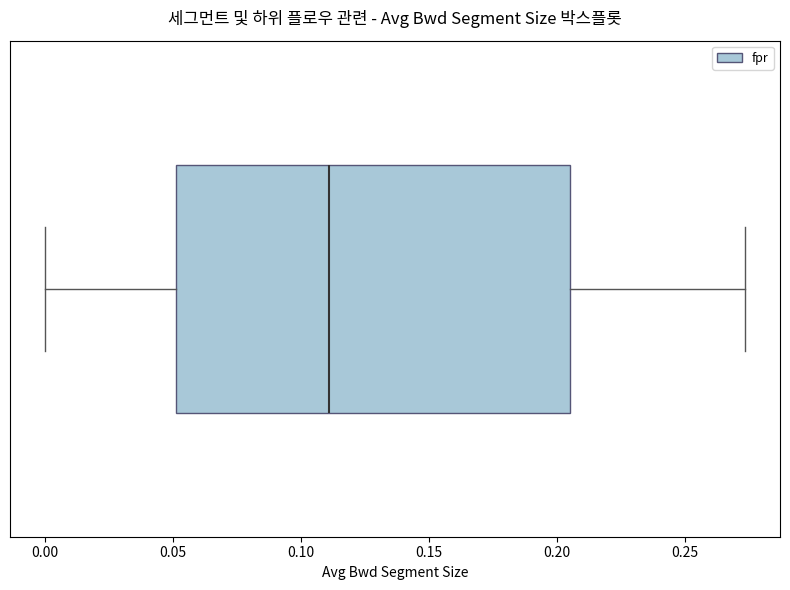

Where is the right edge of the box on the x-axis? The values are not printed on the chart, so give them approximately, as read against the axis.

0.205